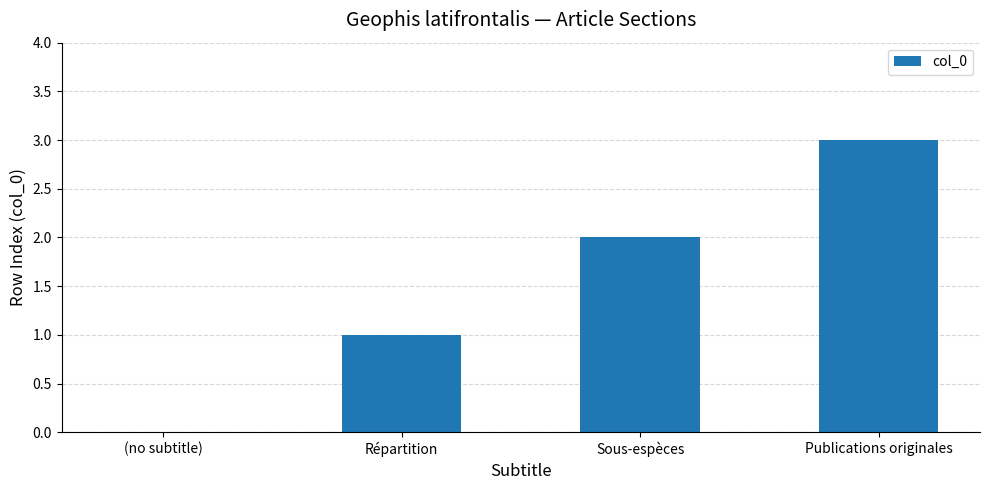

Between Sous-espèces and Publications originales, which is larger?

Publications originales